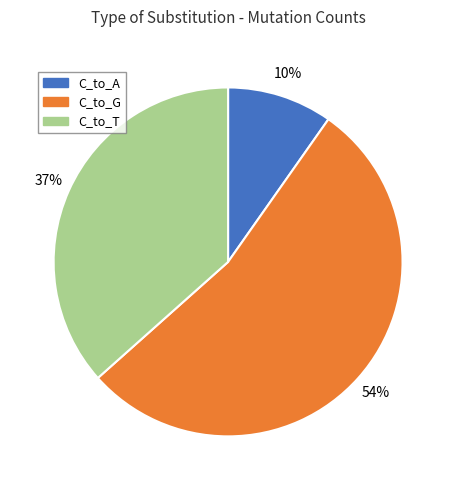

Rank the categories by value from lowest to highest.

C_to_A, C_to_T, C_to_G